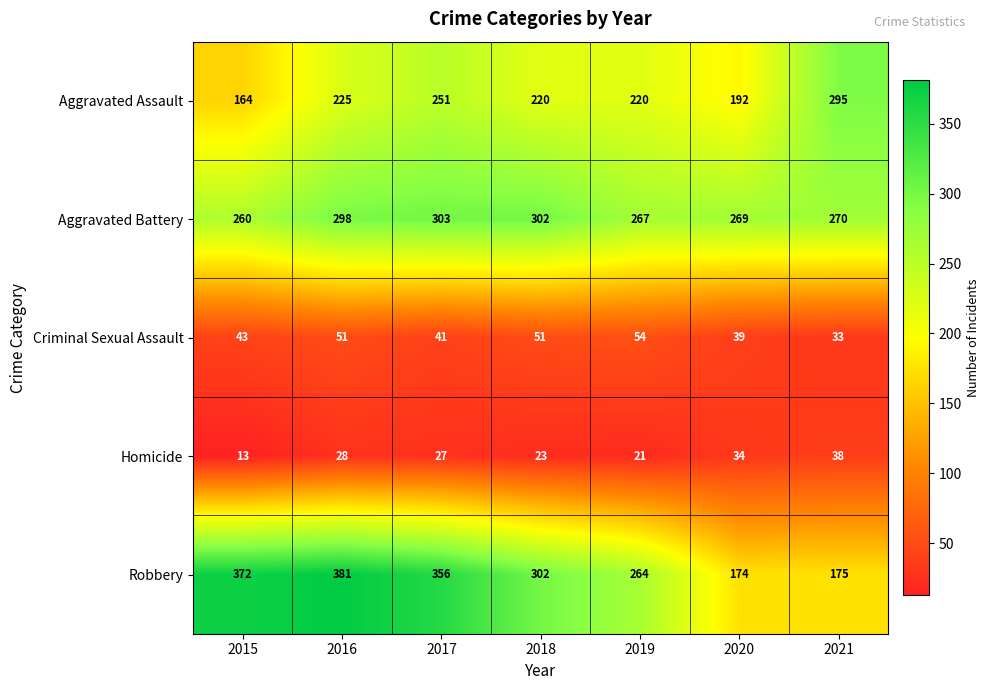

What is the sum of all Criminal Sexual Assault values?

312